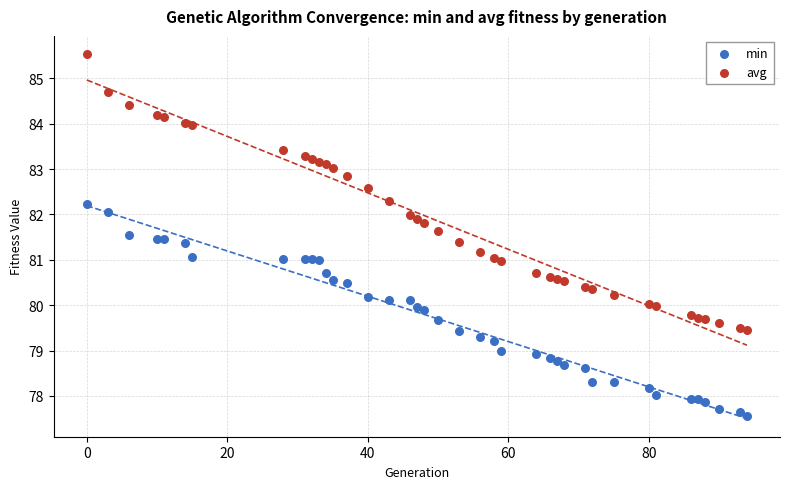

Which series has the widest spread of Y values?

avg